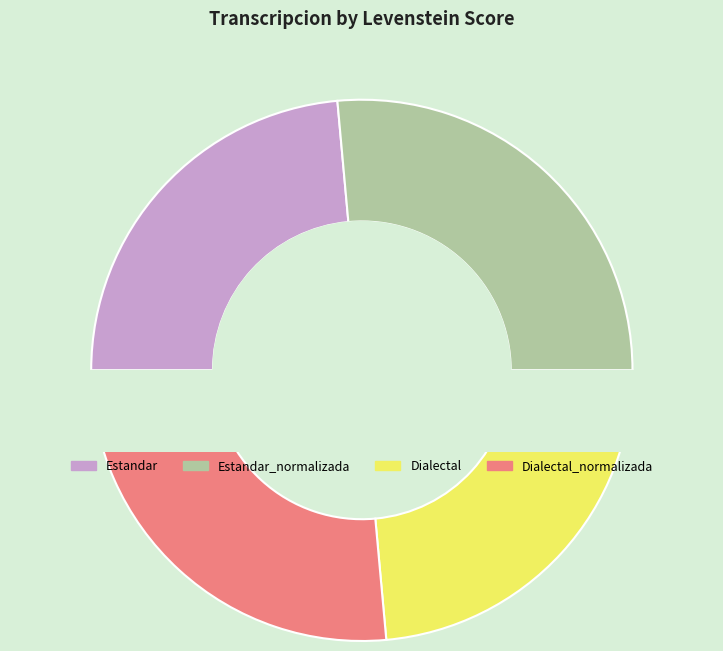

Is Dialectal_normalizada the majority of the pie?

No